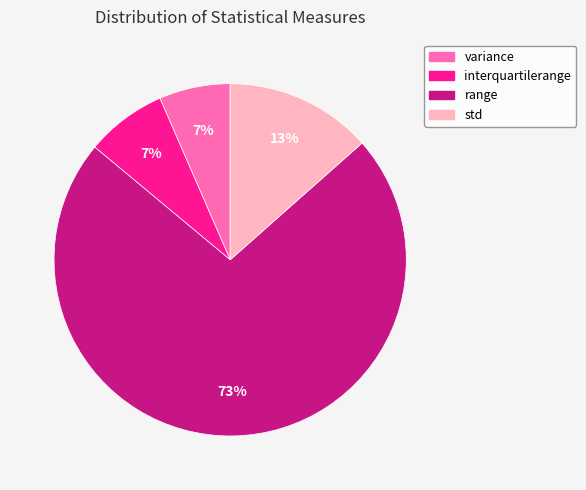

Which has a higher value, std or range?

range